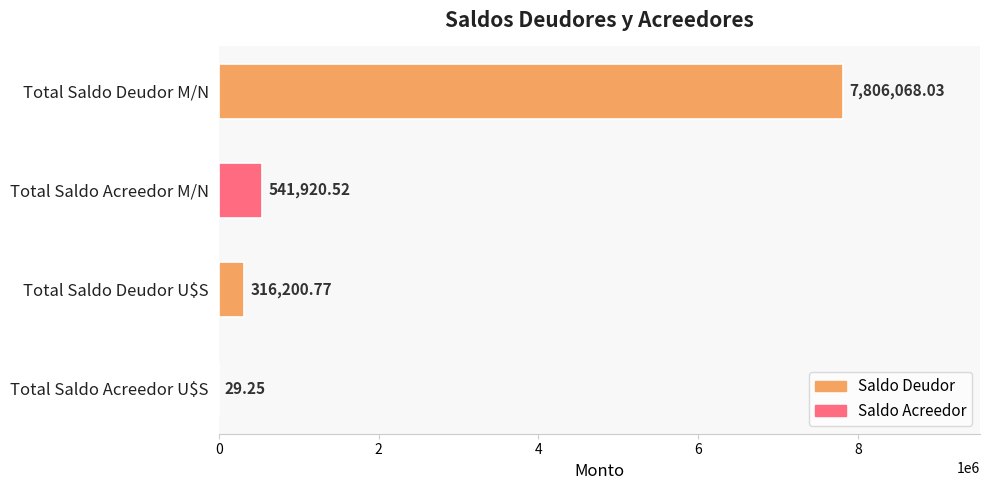

What is the sum of the values at Total Saldo Acreedor M/N and Total Saldo Acreedor U$S?

541949.8